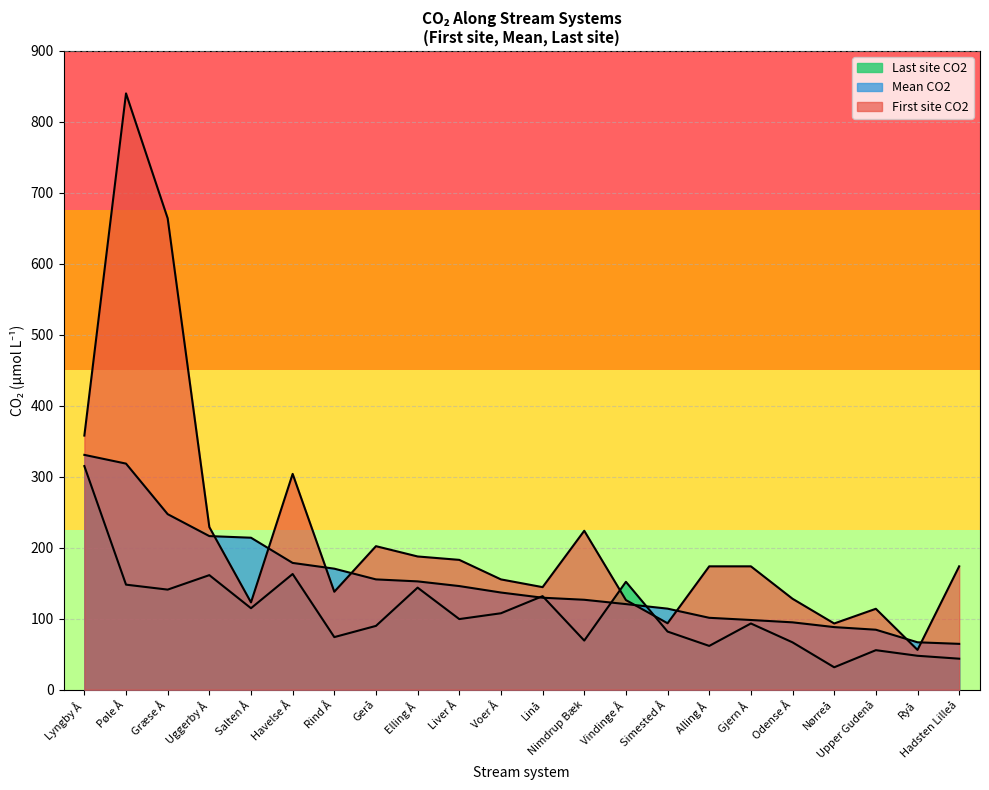

Which series has the largest range (max minus min)?

First site CO2